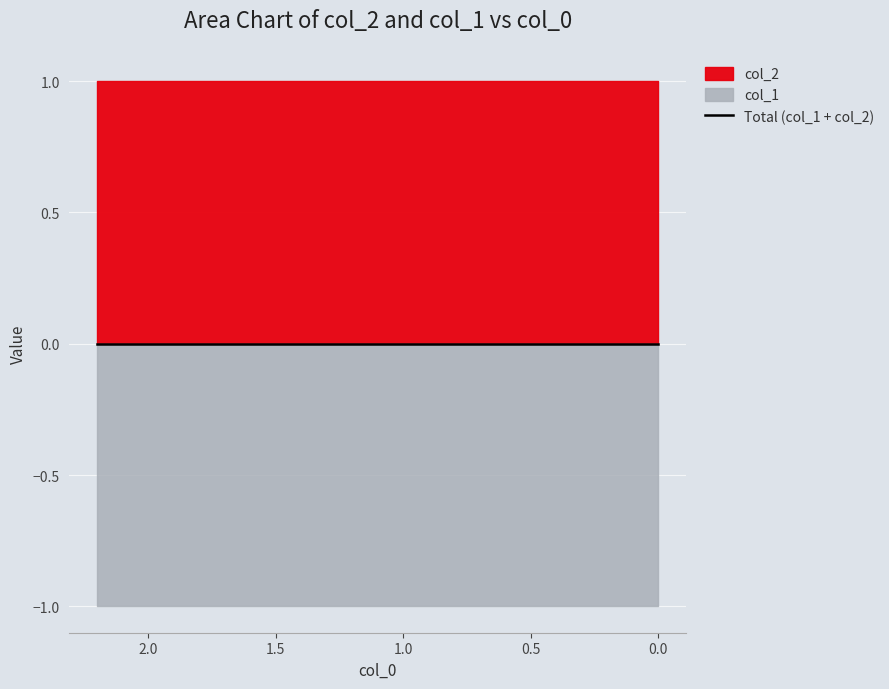

What are all the series names shown in the legend?

col_1, col_2